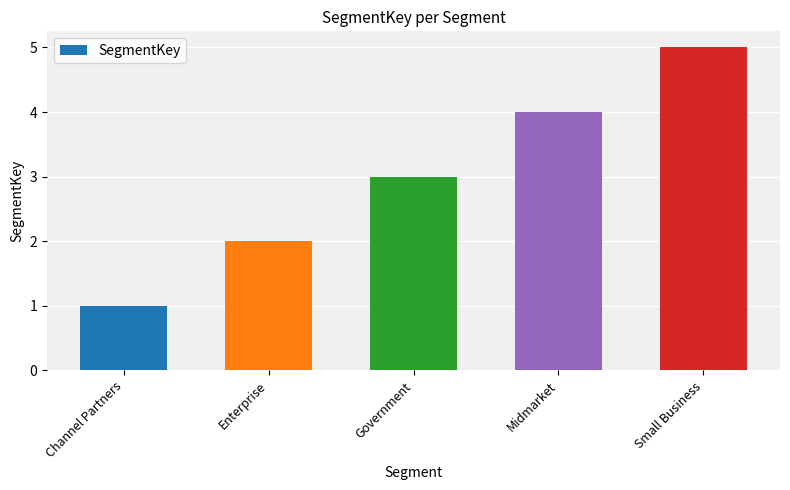

What is the approximate value at Small Business?

5